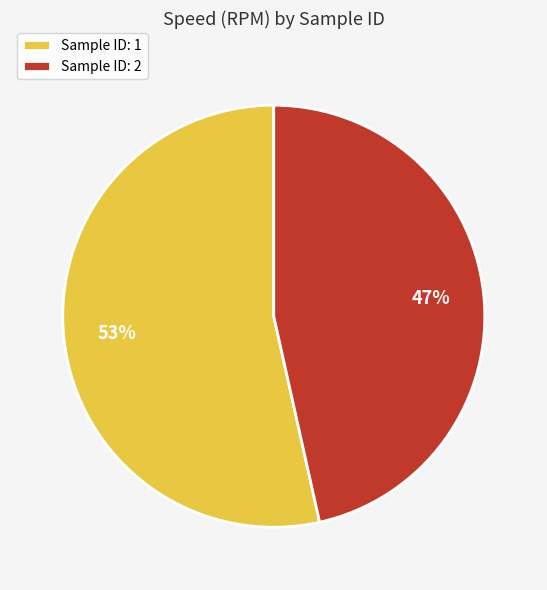

Do Sample ID: 1 and Sample ID: 2 together represent more than half of the pie?

Yes